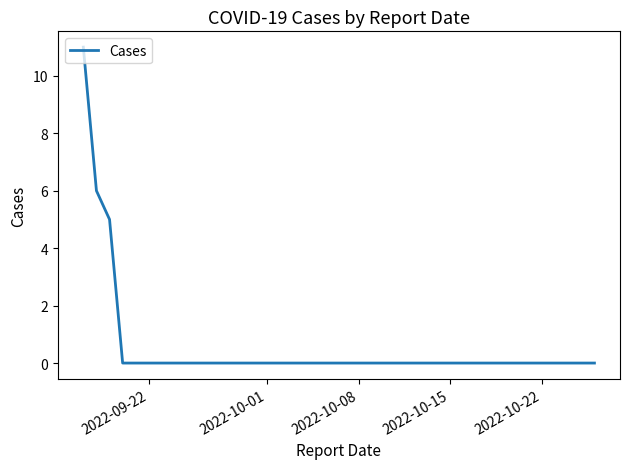

Reading right to left, what are all the values shown in this chart?

0	0	0	0	0	0	0	0	0	0	0	0	0	0	0	0	0	0	0	0	0	0	0	0	0	0	0	0	0	0	0	0	0	0	0	0	0	5	6	11